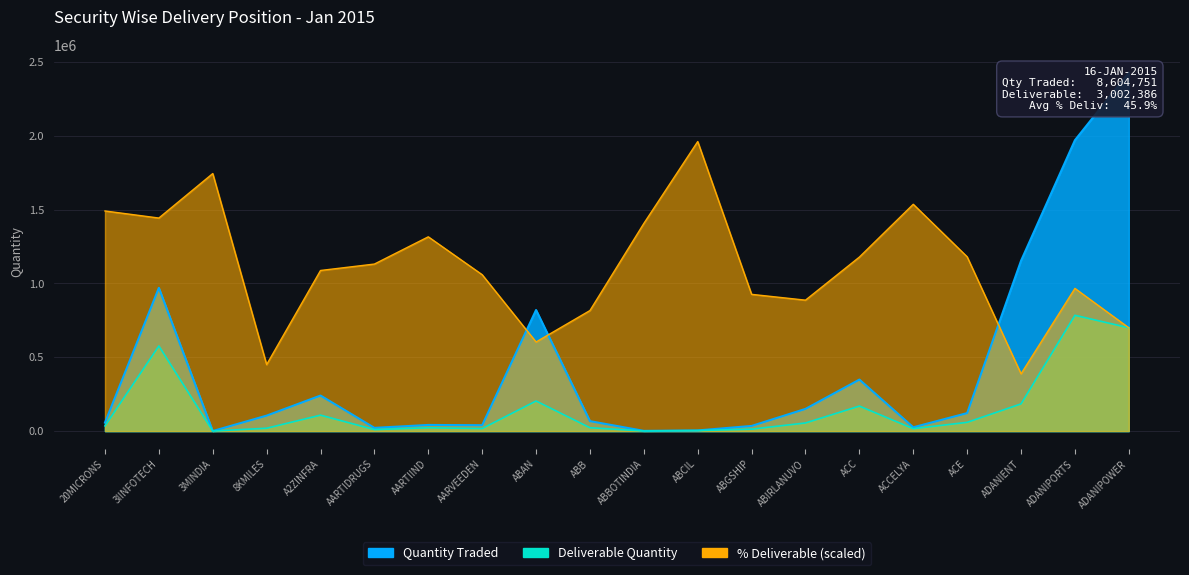

True or false: Deliverable Quantity and Pct Deliverable intersect in this chart.

False